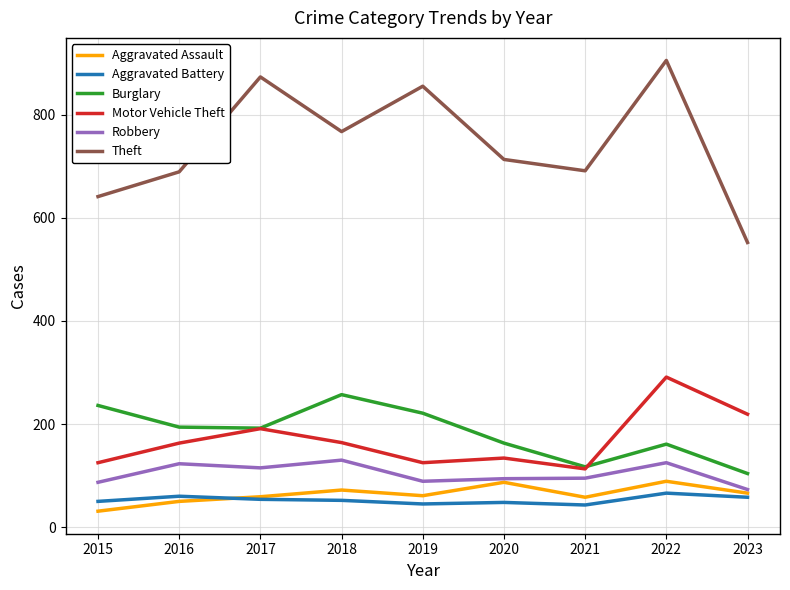

True or false: Burglary has a value of 180 at 2021.

False